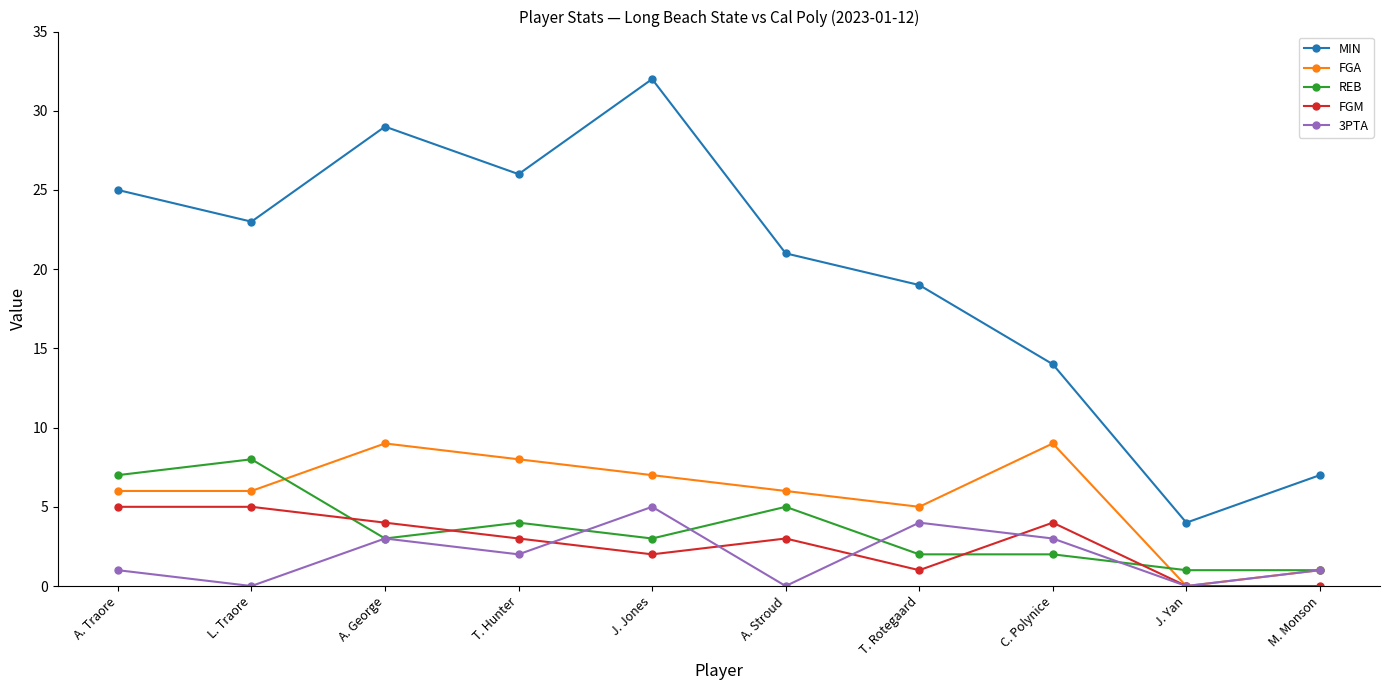

Reading left to right, extract all data points from this chart.

MIN: A. Traore=25	L. Traore=23	A. George=29	T. Hunter=26	J. Jones=32	A. Stroud=21	T. Rotegaard=19	C. Polynice=14	J. Yan=4	M. Monson=7
FGA: A. Traore=6	L. Traore=6	A. George=9	T. Hunter=8	J. Jones=7	A. Stroud=6	T. Rotegaard=5	C. Polynice=9	J. Yan=0	M. Monson=1
REB: A. Traore=7	L. Traore=8	A. George=3	T. Hunter=4	J. Jones=3	A. Stroud=5	T. Rotegaard=2	C. Polynice=2	J. Yan=1	M. Monson=1
FGM: A. Traore=5	L. Traore=5	A. George=4	T. Hunter=3	J. Jones=2	A. Stroud=3	T. Rotegaard=1	C. Polynice=4	J. Yan=0	M. Monson=0
3PTA: A. Traore=1	L. Traore=0	A. George=3	T. Hunter=2	J. Jones=5	A. Stroud=0	T. Rotegaard=4	C. Polynice=3	J. Yan=0	M. Monson=1